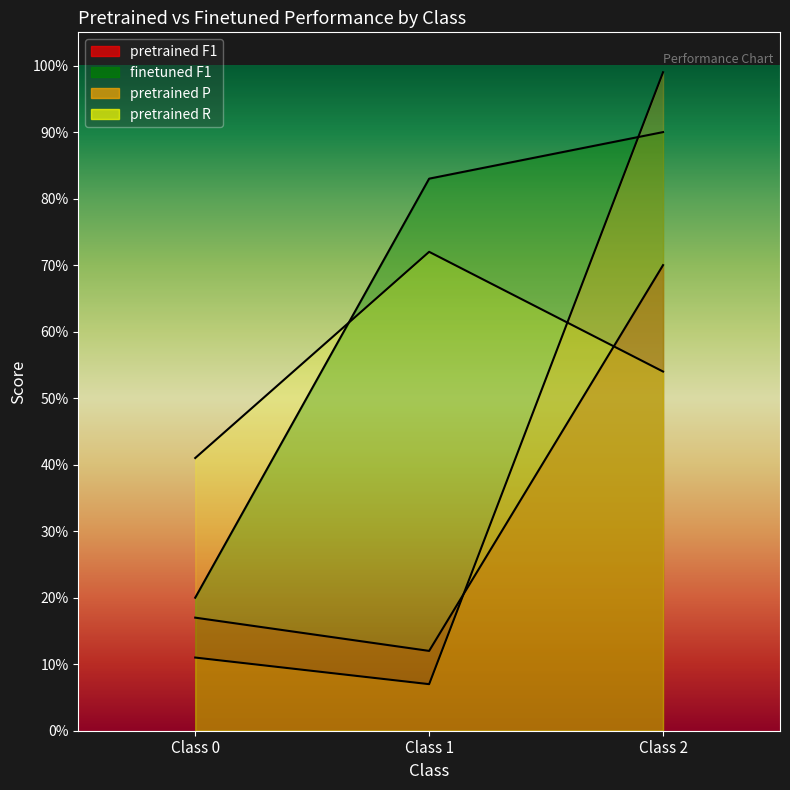

Which series has the largest total across all categories?

finetuned F1